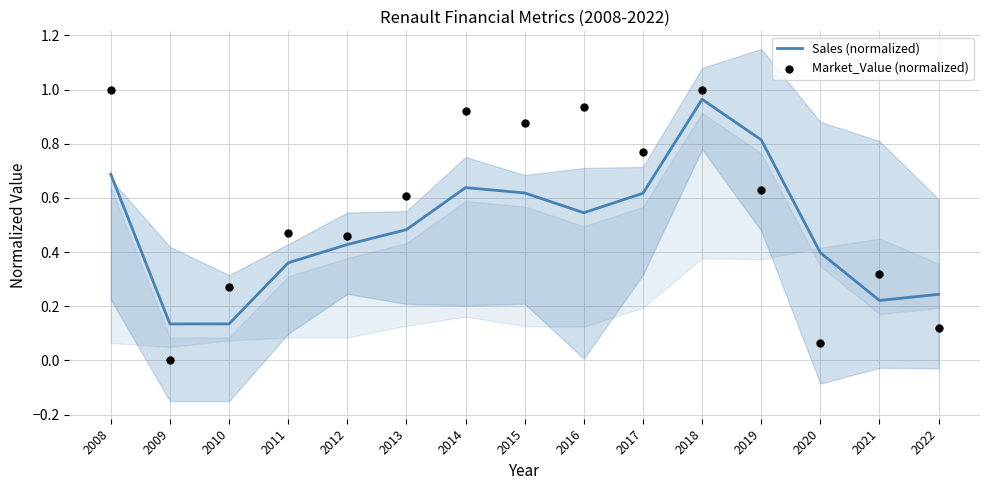

Which series contains the highest Y value?

Market_Value (normalized)